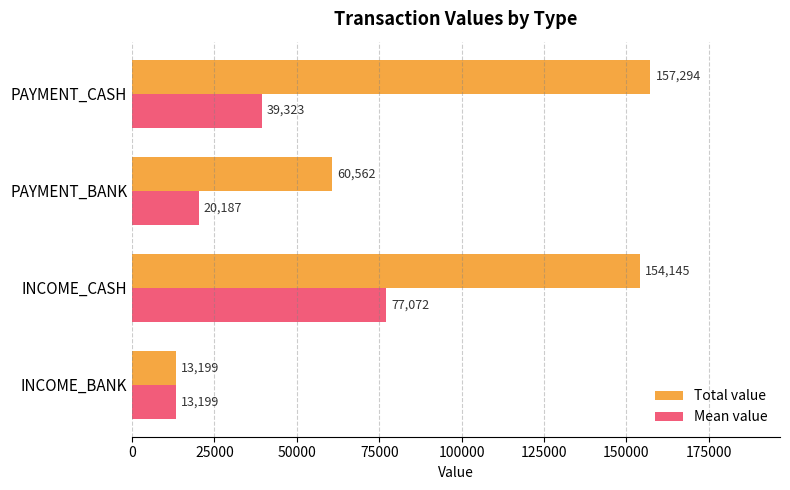

The value of Total value at PAYMENT_CASH is 280201.7. True or false?

False